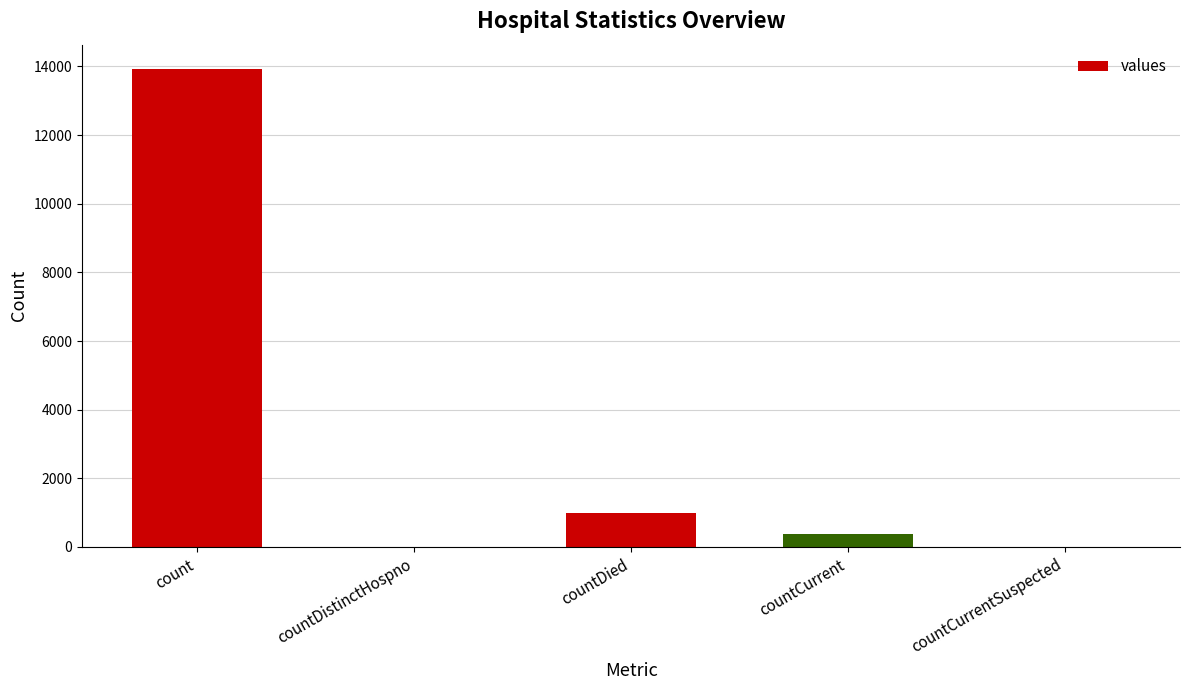

What is the approximate value at count?

13939